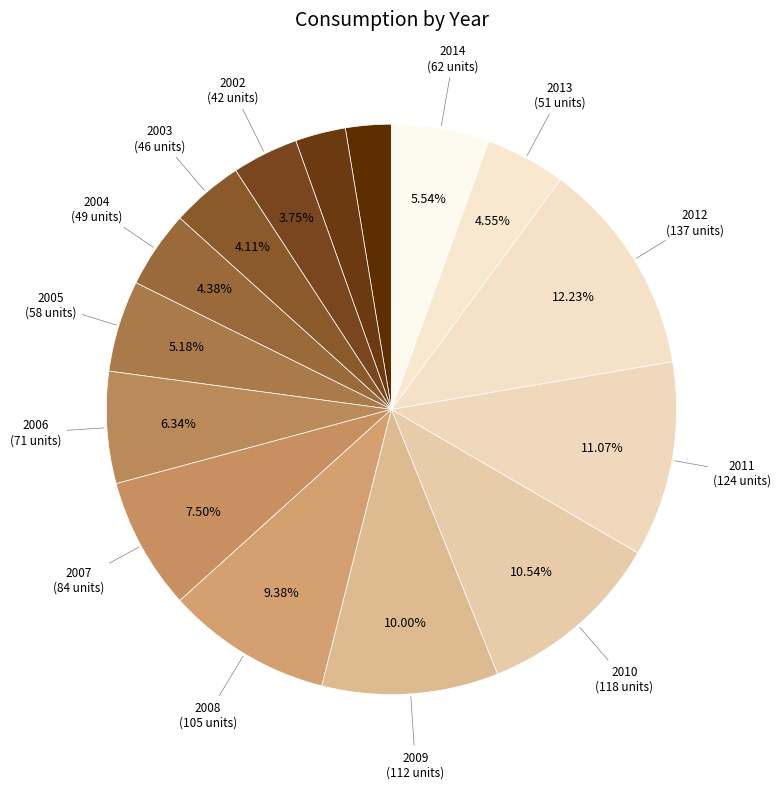

Which category has the smallest portion of the pie?

2000